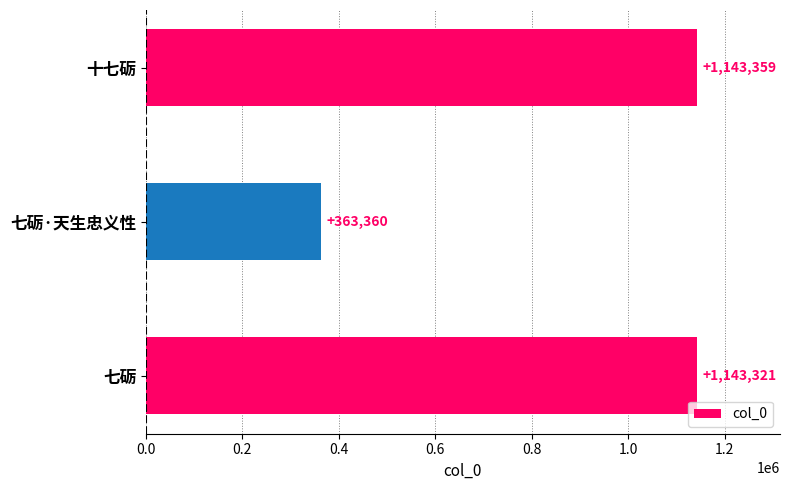

Reading top to bottom, what are all the values shown in this chart?

1143359	363360	1143321